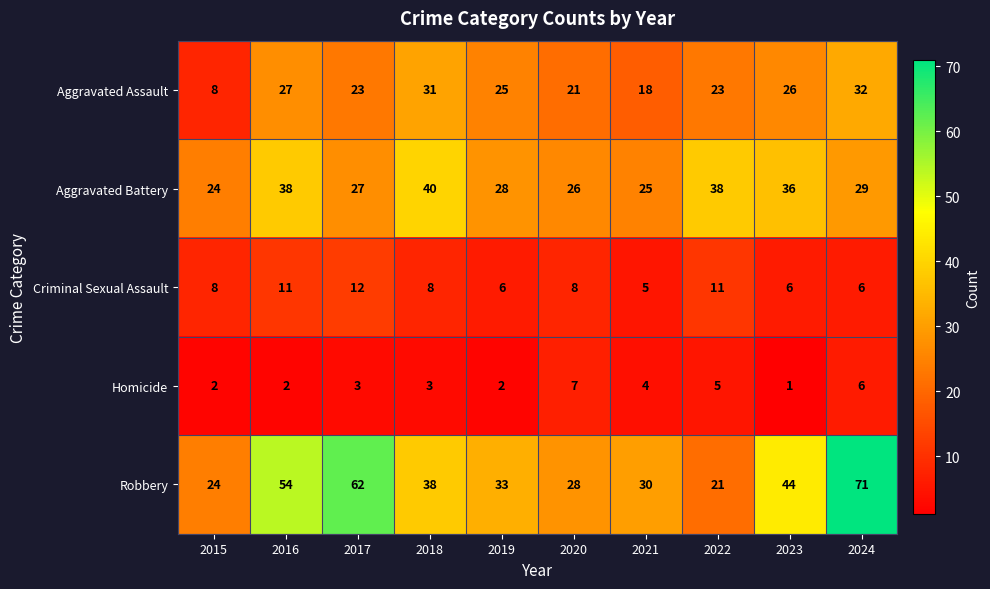

What is the spread (max minus min) of values at 2022?

33